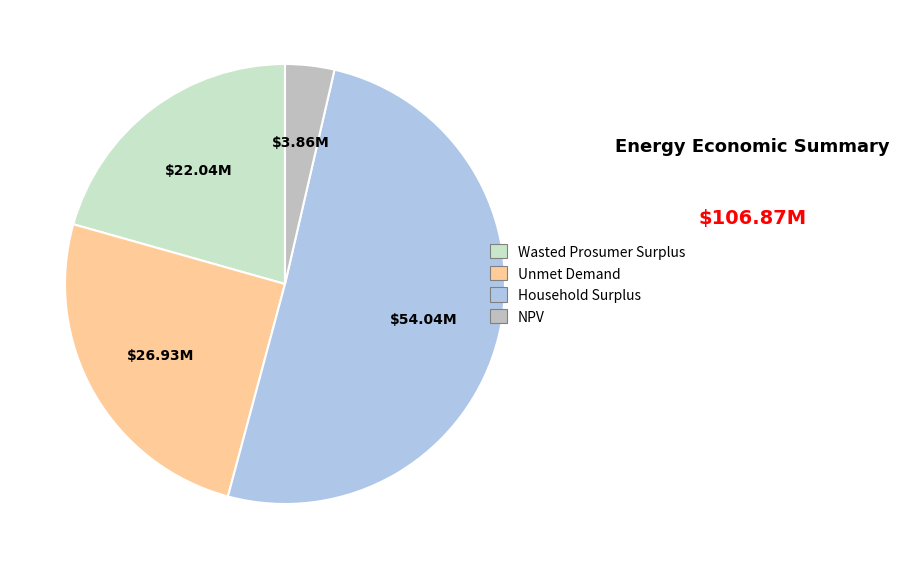

Count the number of slices in the pie.

4